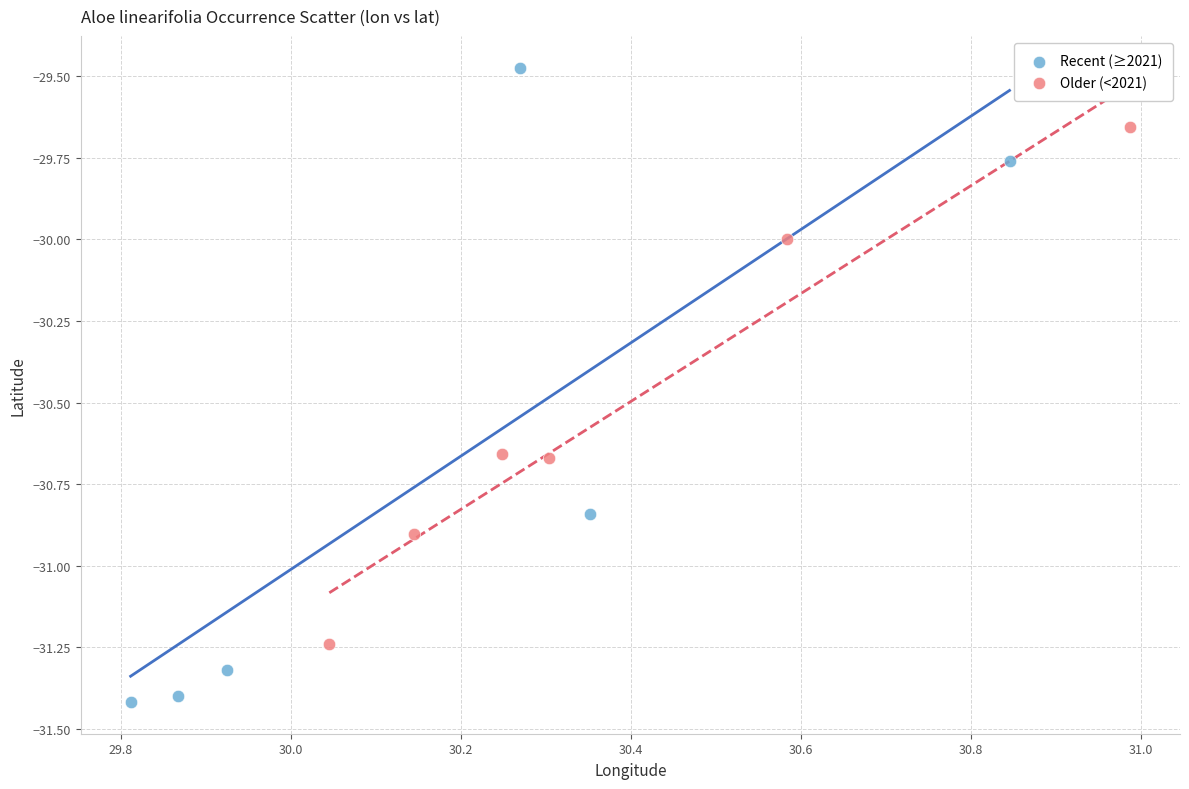

Which series reaches the maximum Y coordinate?

Recent (≥2021)